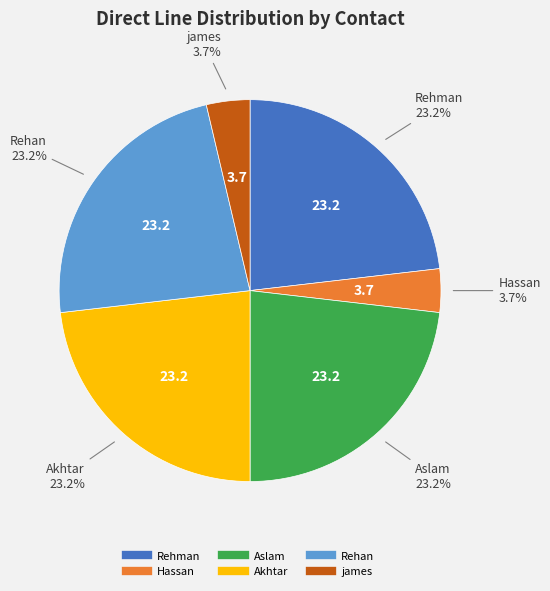

Does Rehman represent more than half of the total?

No